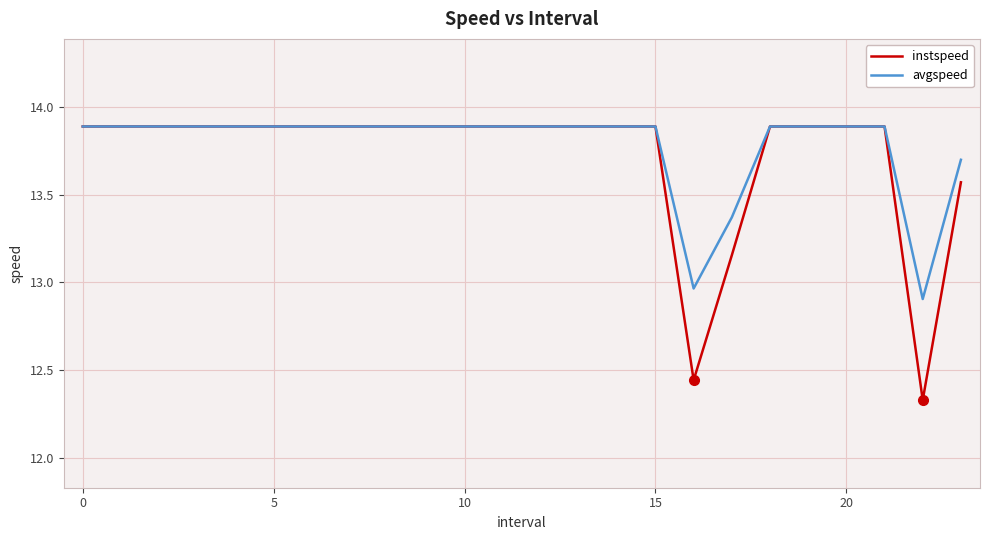

What is the maximum value for avgspeed?

13.9